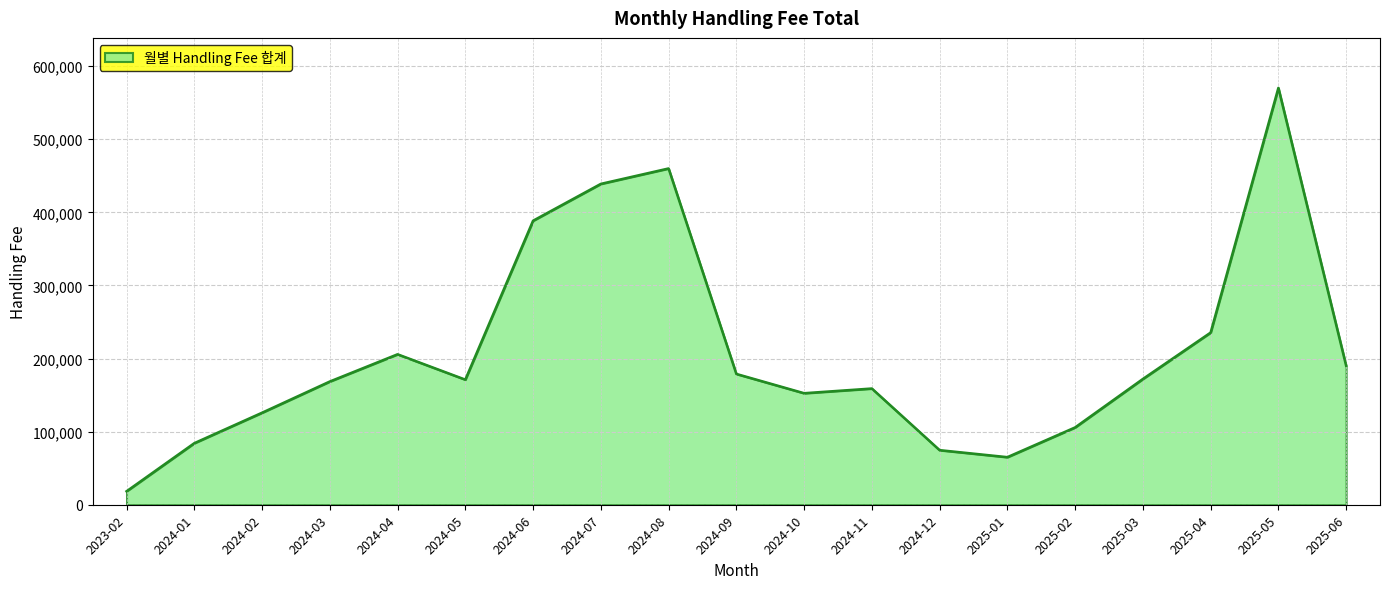

At which label is the value closest to 294321?

2025-04